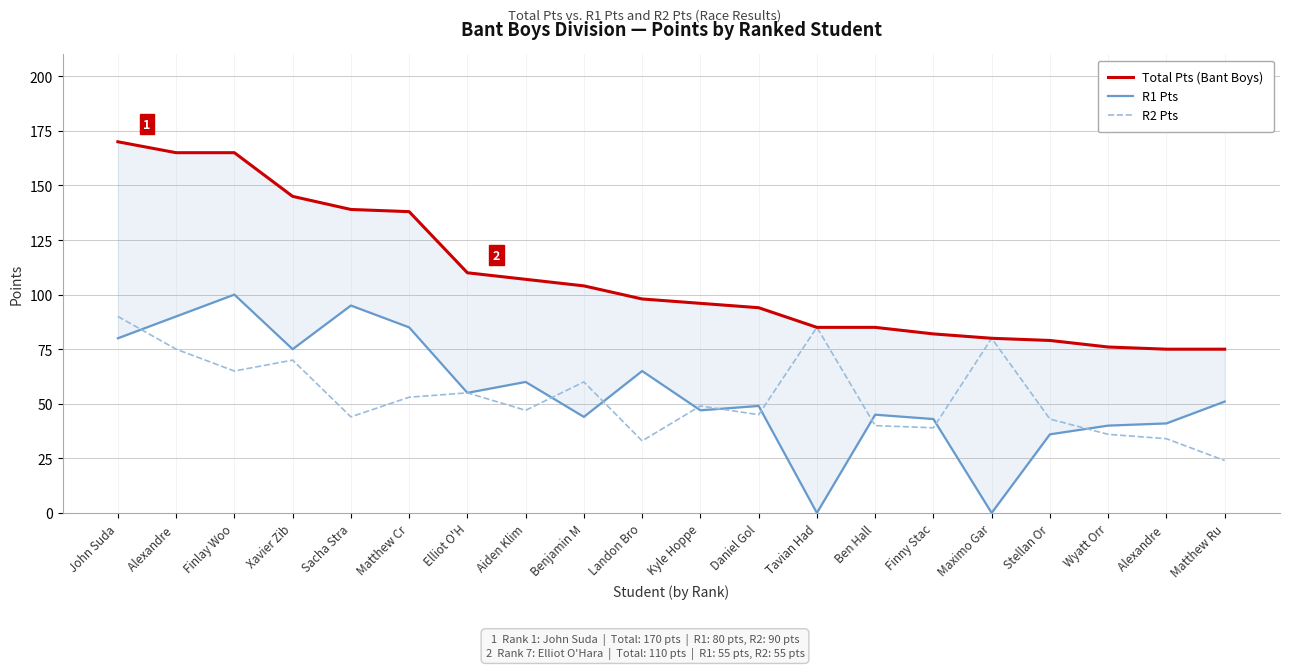

True or false: Total Pts (Bant Boys) has a value of 110 at Elliot O'H.

True